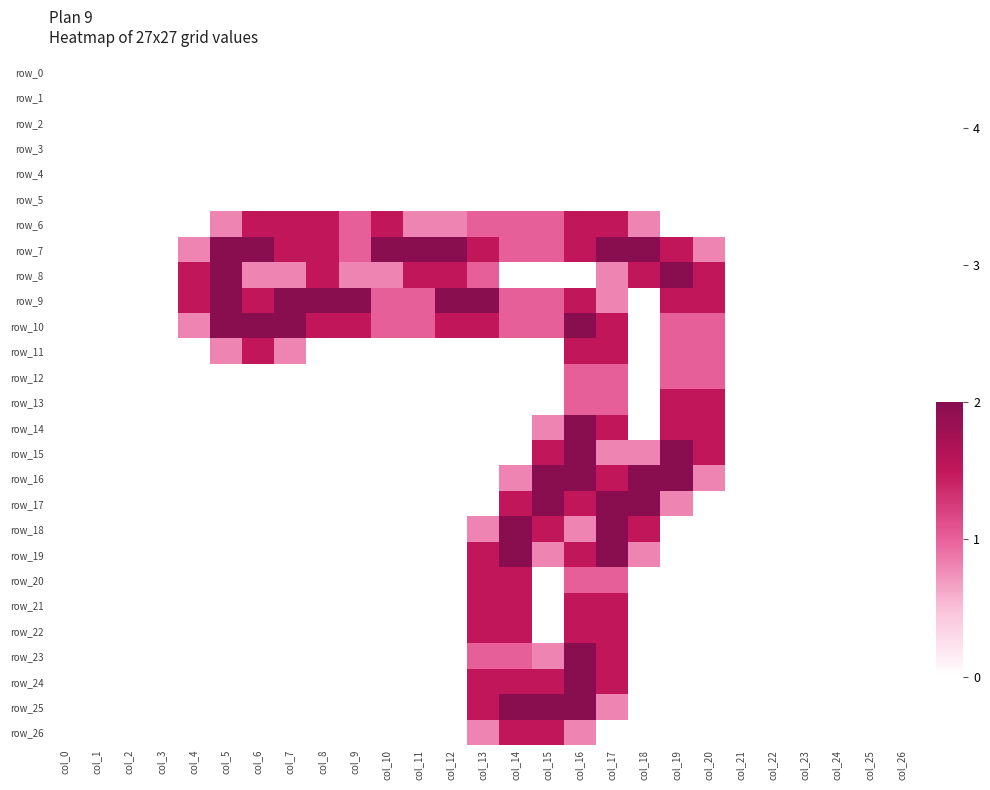

What is the difference between the second highest and minimum values in the row_26 series?

1.5